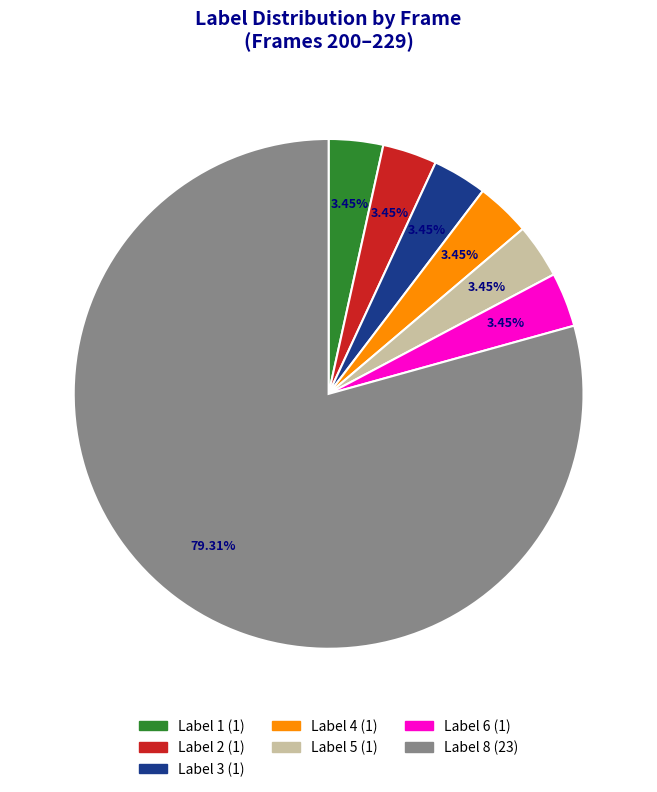

Is there any slice that represents more than half of the pie?

Yes